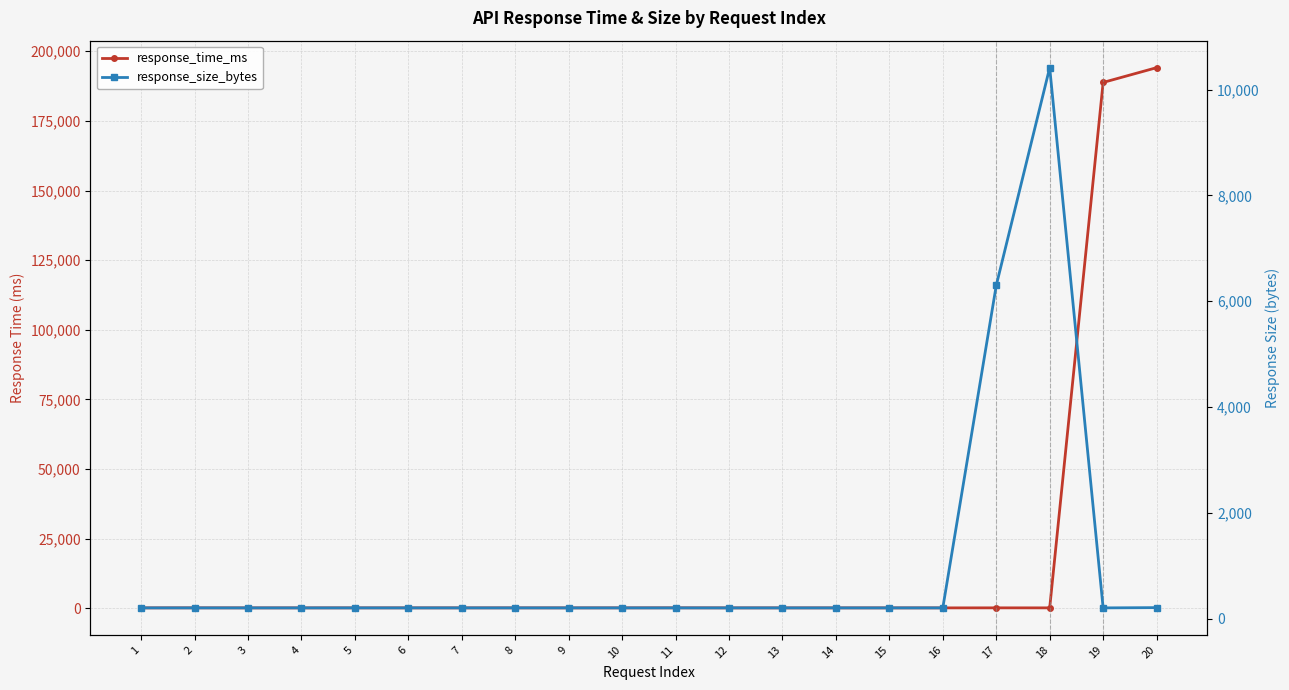

How many data points in response_size_bytes are above 204?

3